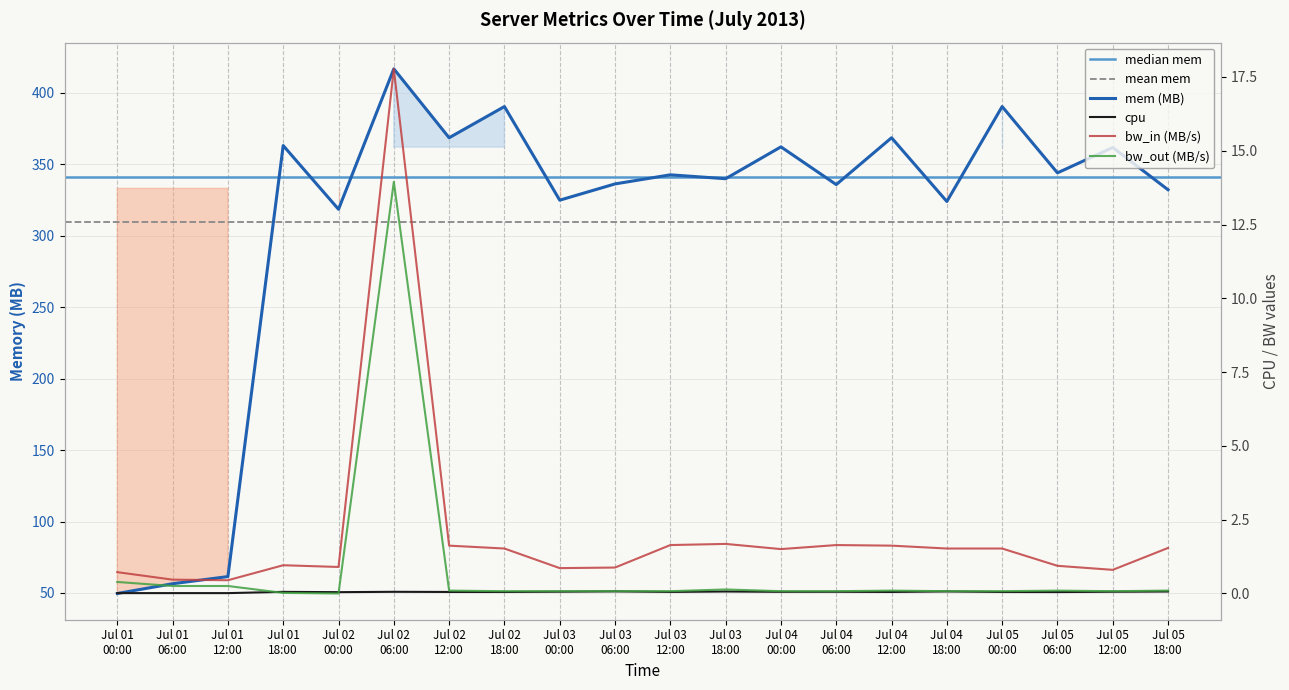

At which label is mem closest to 233?

Jul 02 00:00